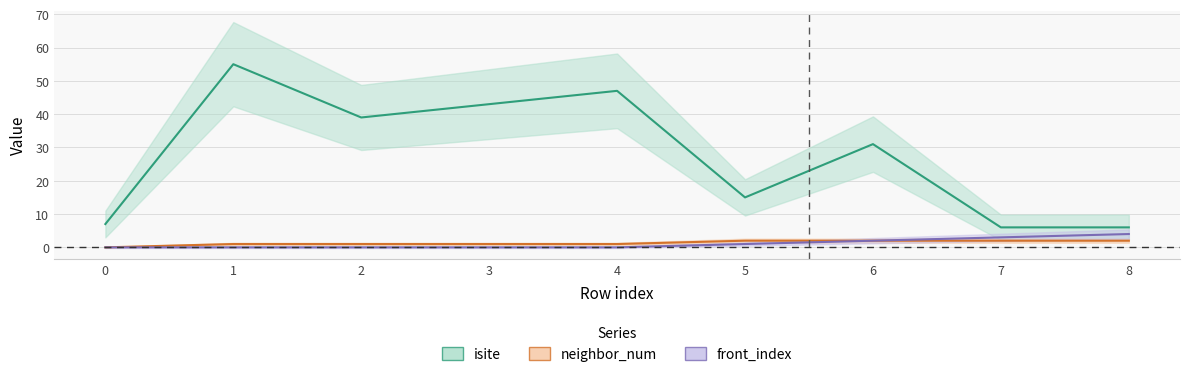

Is it true that isite equals 21 at 6?

False